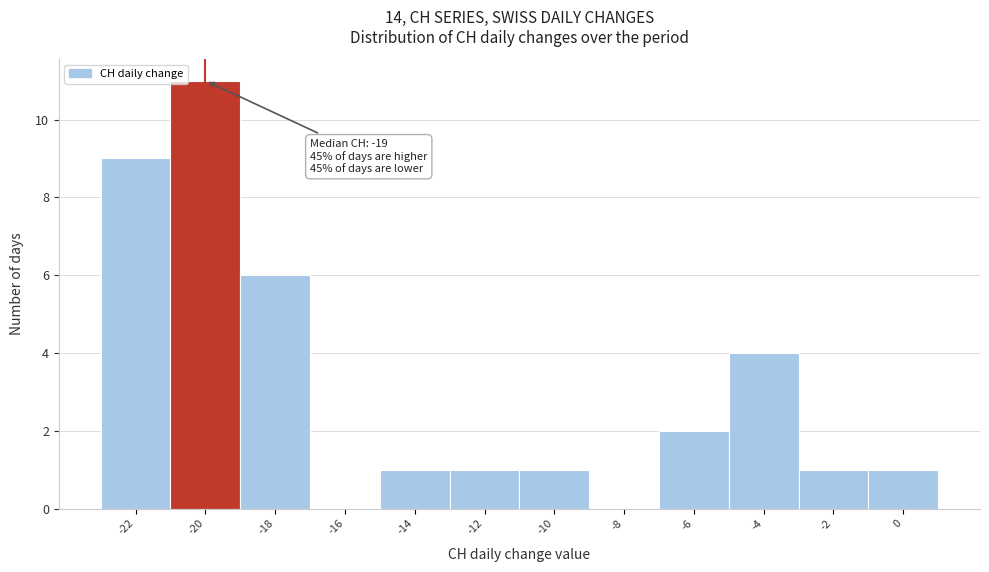

Reading left to right, extract all data points from this chart.

-22=9	-20=11	-18=6	-16=0	-14=1	-12=1	-10=1	-8=0	-6=2	-4=4	-2=1	0=1